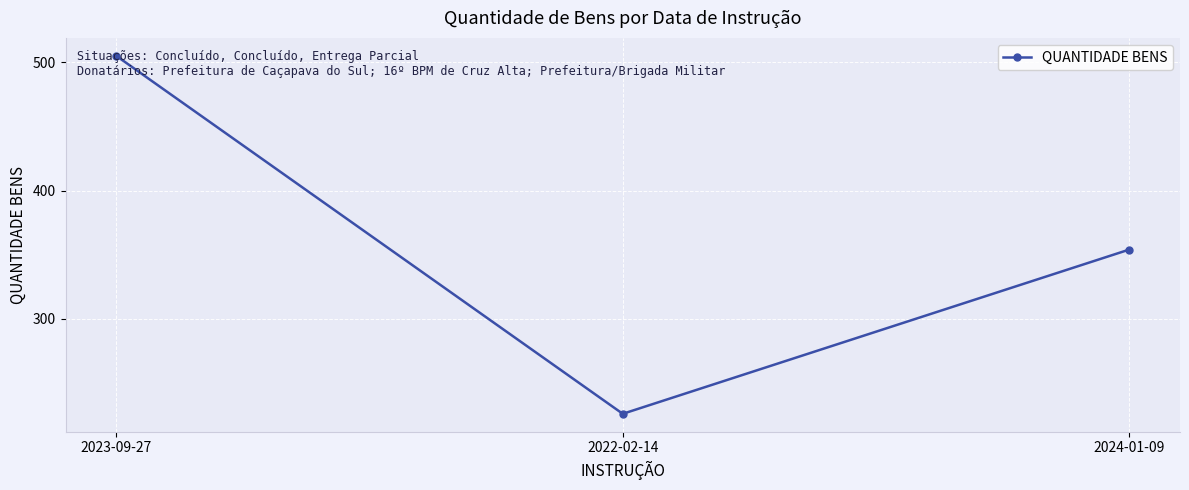

What is the minimum value shown in the chart?

226